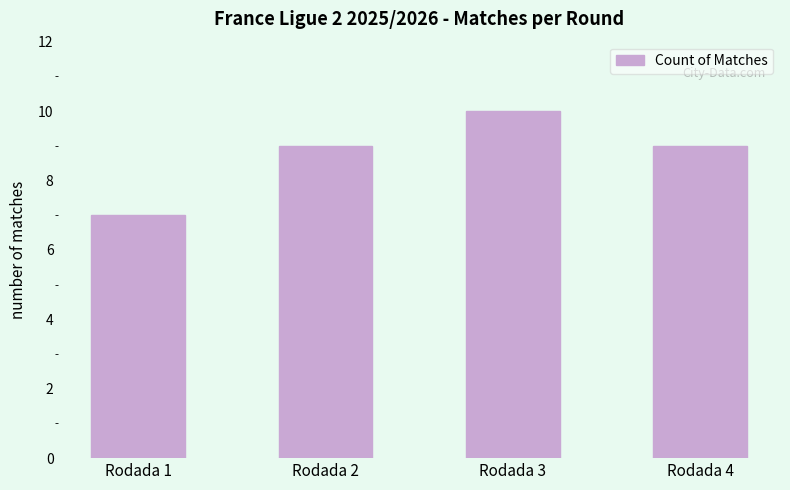

Is it true that the value at Rodada 3 is 10?

True